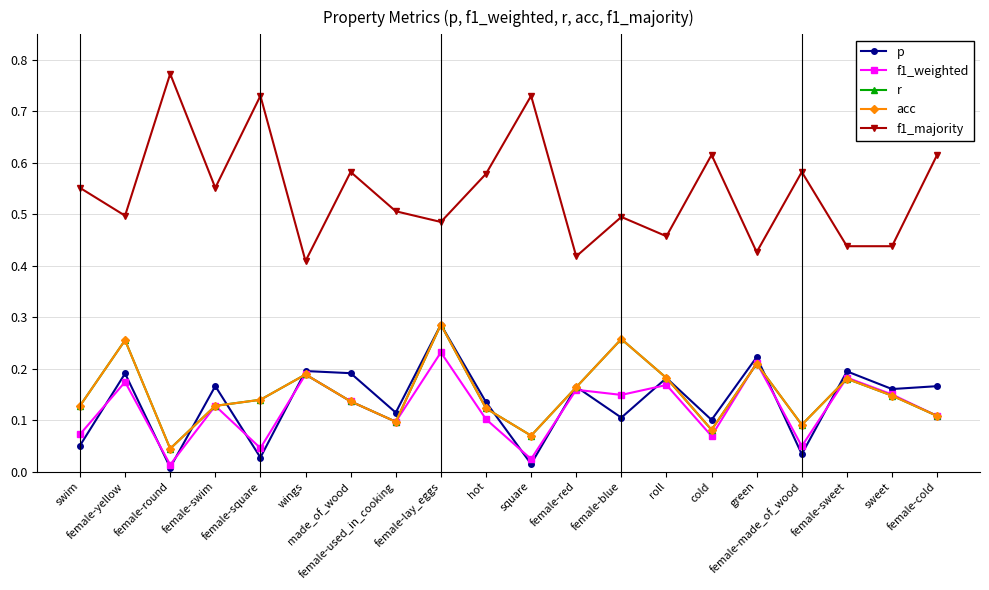

What is the spread (max minus min) of values at wings?

0.2